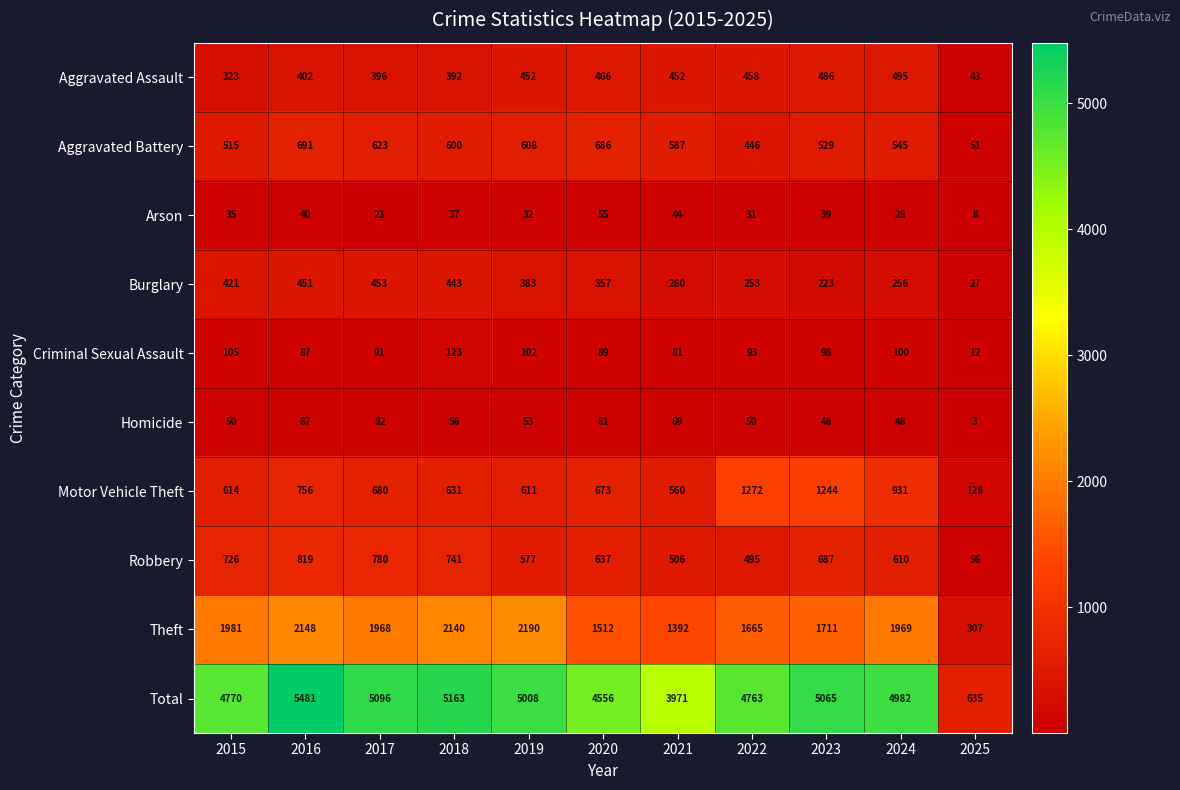

Is it true that Arson equals 19 at 2021?

False